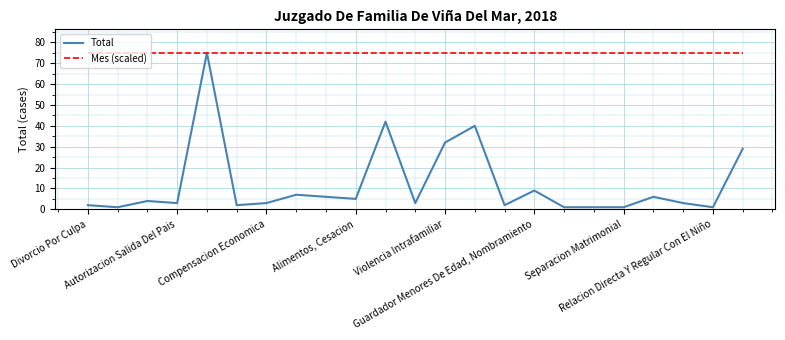

Which series has the widest spread of values?

Total